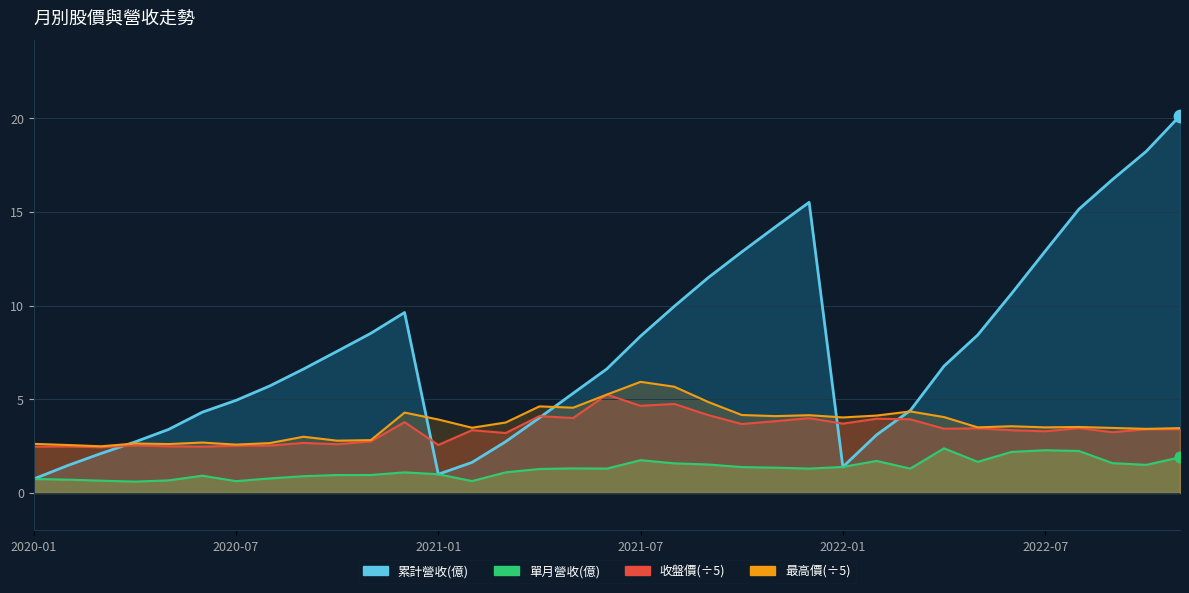

Which series has the largest total across all categories?

累計營收(億)